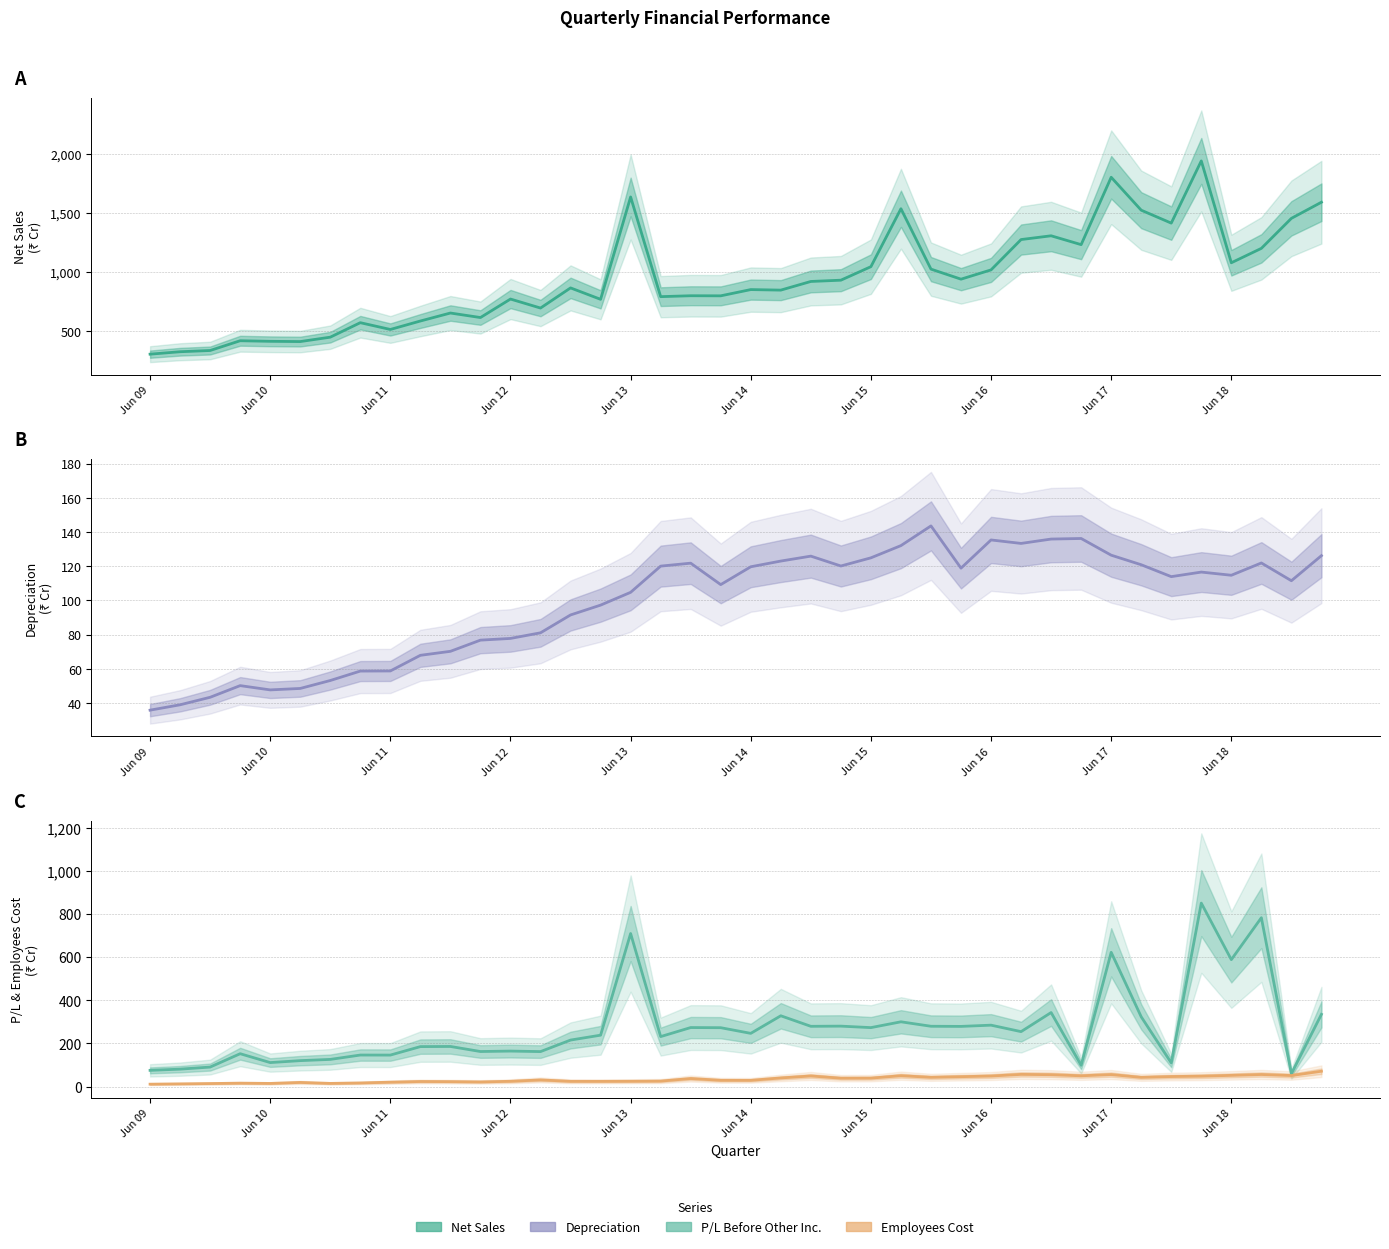

True or false: Net Sales/Income from operations has a value of 617.1 at 11.

True